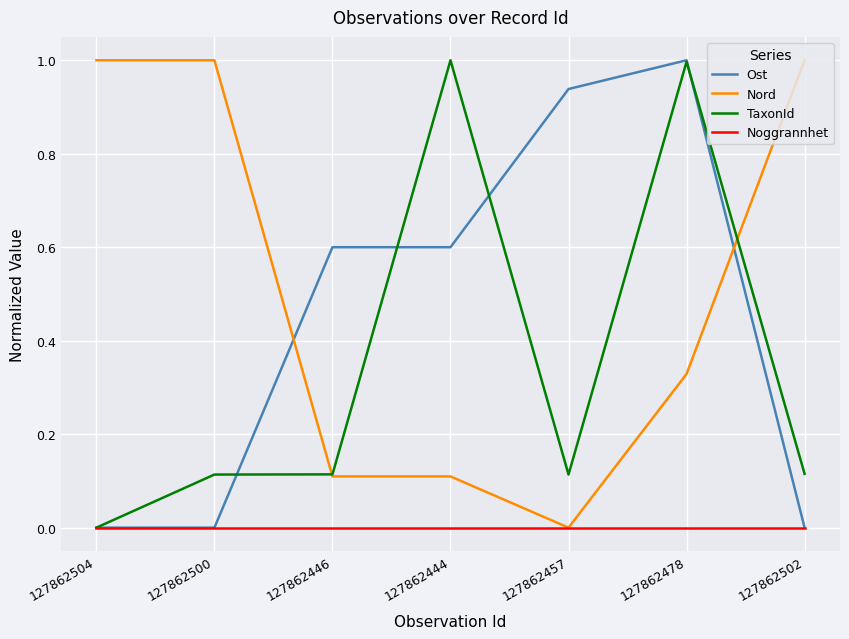

True or false: Ost and Nord intersect in this chart.

True